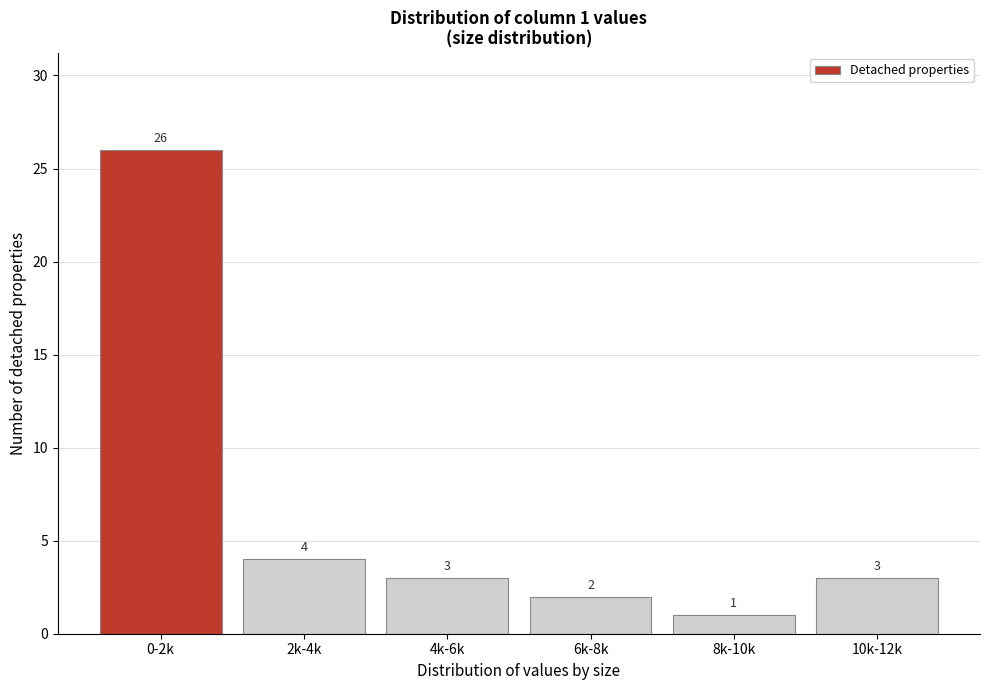

Reading right to left, list all the values displayed in this chart.

10k-12k=3	8k-10k=1	6k-8k=2	4k-6k=3	2k-4k=4	0-2k=26